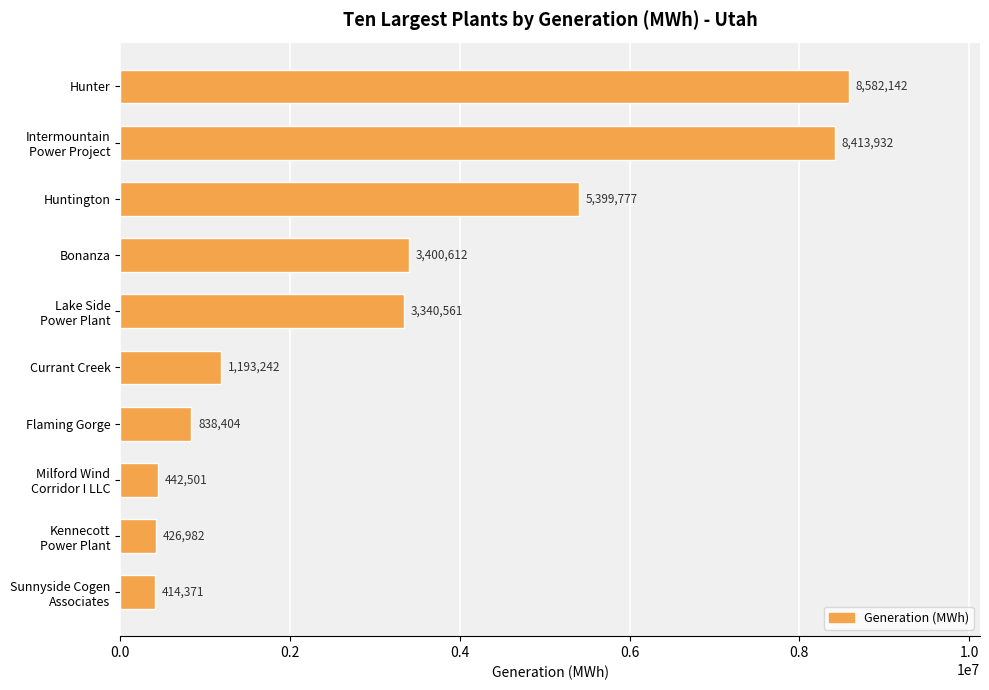

List the labels in order of value, largest first.

Hunter, Intermountain
Power Project, Huntington, Bonanza, Lake Side
Power Plant, Currant Creek, Flaming Gorge, Milford Wind
Corridor I LLC, Kennecott
Power Plant, Sunnyside Cogen
Associates